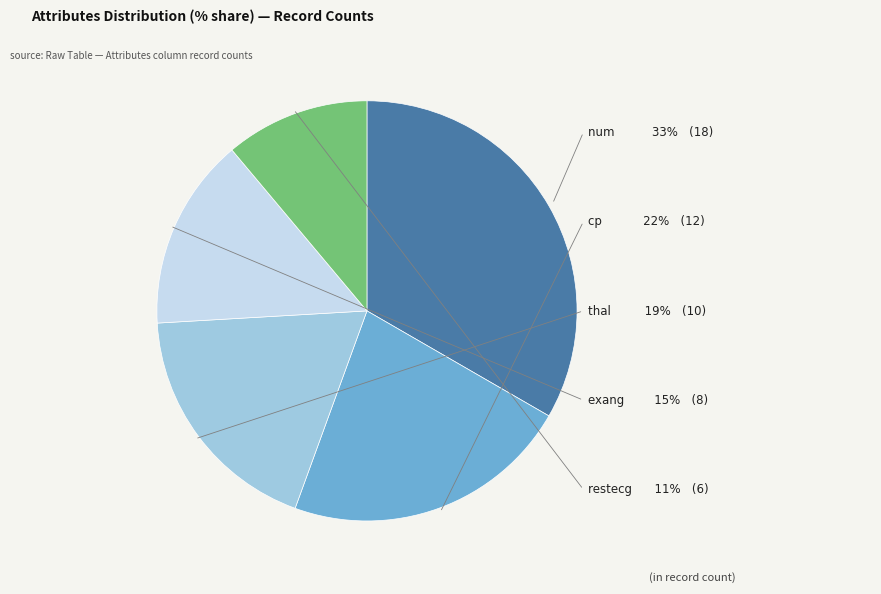

Is it true that num is 33% of the pie?

True